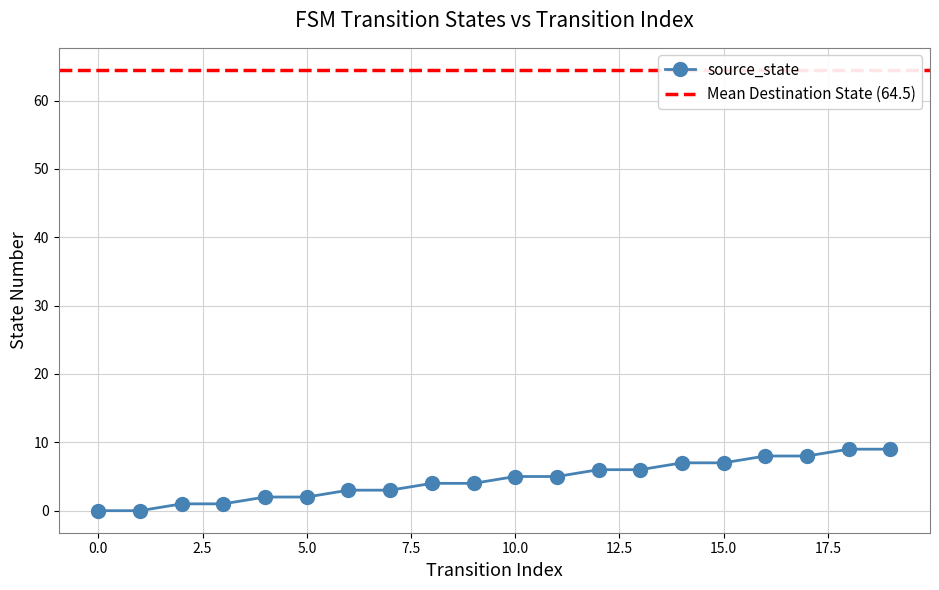

What is the greatest value displayed?

9